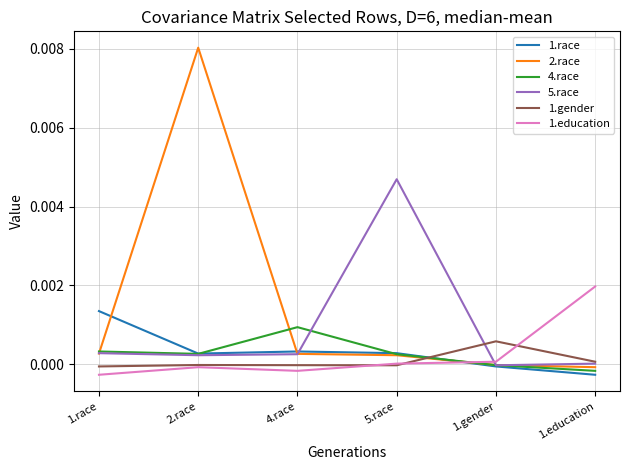

True or false: 1.gender and 4.race cross at least once.

True